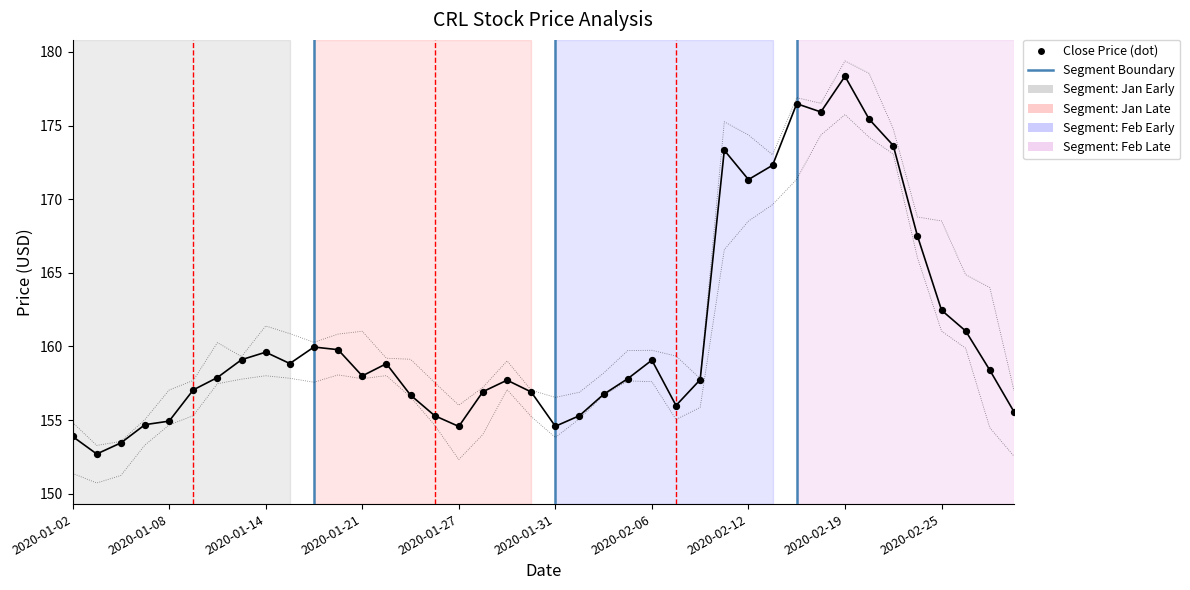

How many lines are shown in the chart?

3